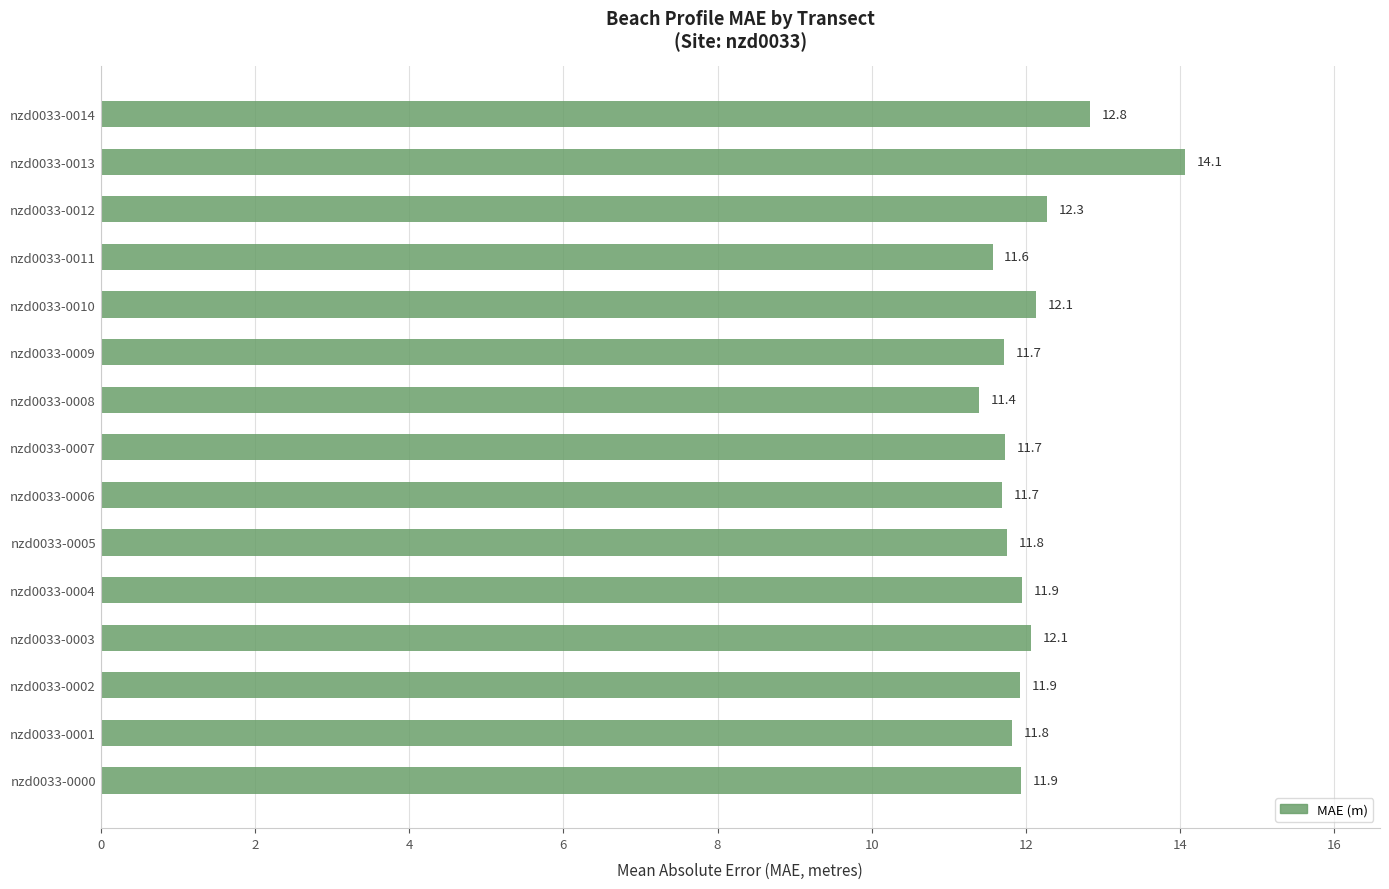

Which label corresponds to the smallest value in the chart?

nzd0033-0008